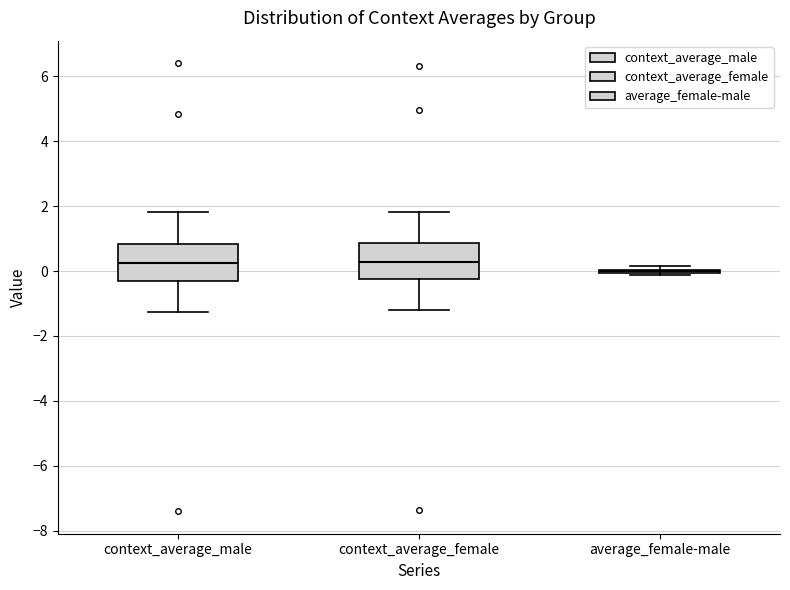

Reading left to right, transcribe this box plot: for each box, give where its median line is, the range the box spans, and where its two whiskers end, as read against the y-axis. The values are not printed on the chart, so give them approximately, as read against the axis.

context_average_male: median 0.2, box -0.4 to 0.8, whiskers -1.2 to 1.8
context_average_female: median 0.2, box -0.2 to 0.8, whiskers -1.2 to 1.8
average_female-male: box collapsed to a line at 0.0, whiskers -0.2 to 0.2